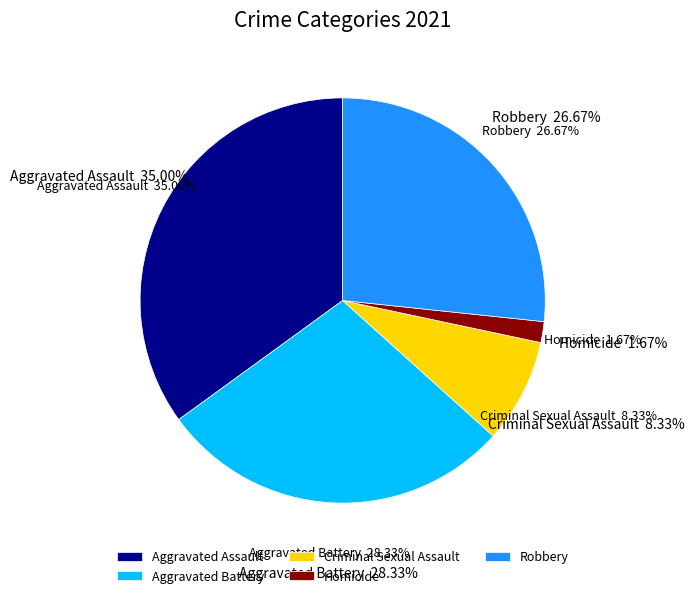

How many slices are in this pie chart?

5